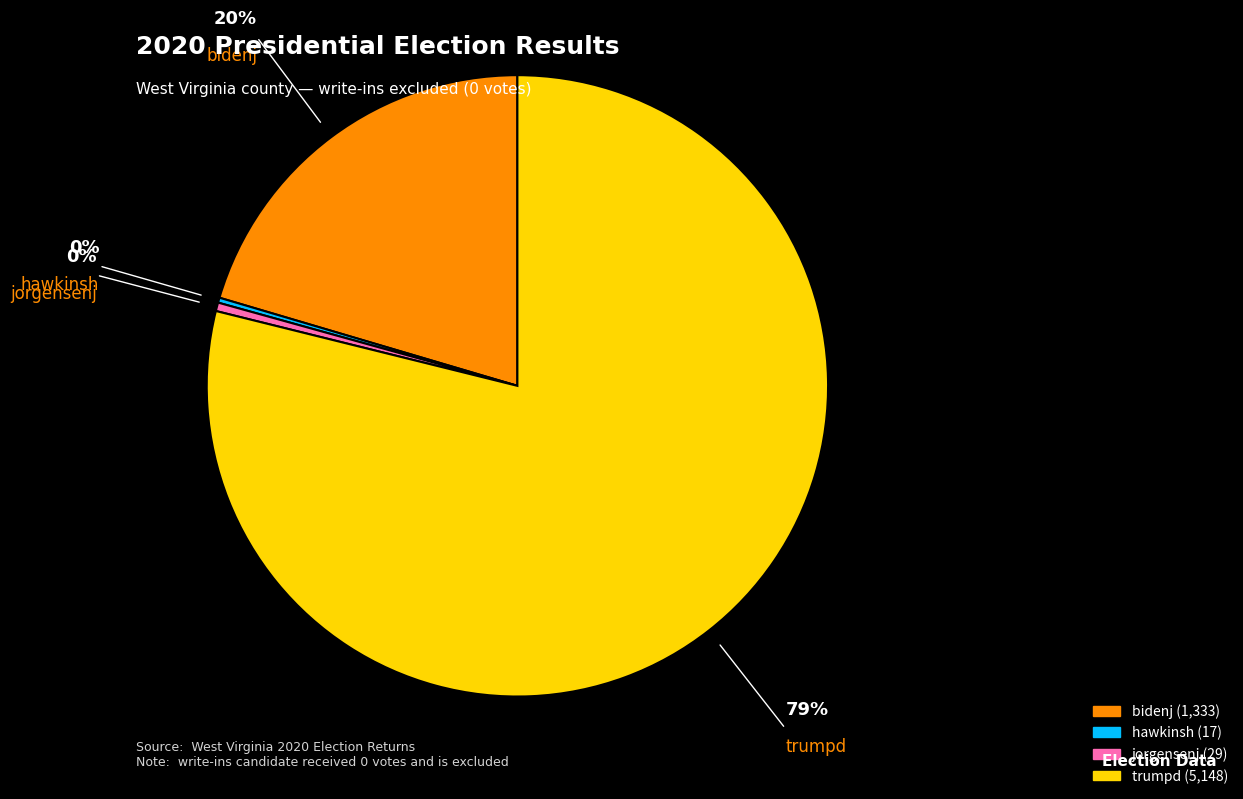

Is the sum of jorgensenj and trumpd greater than half?

Yes